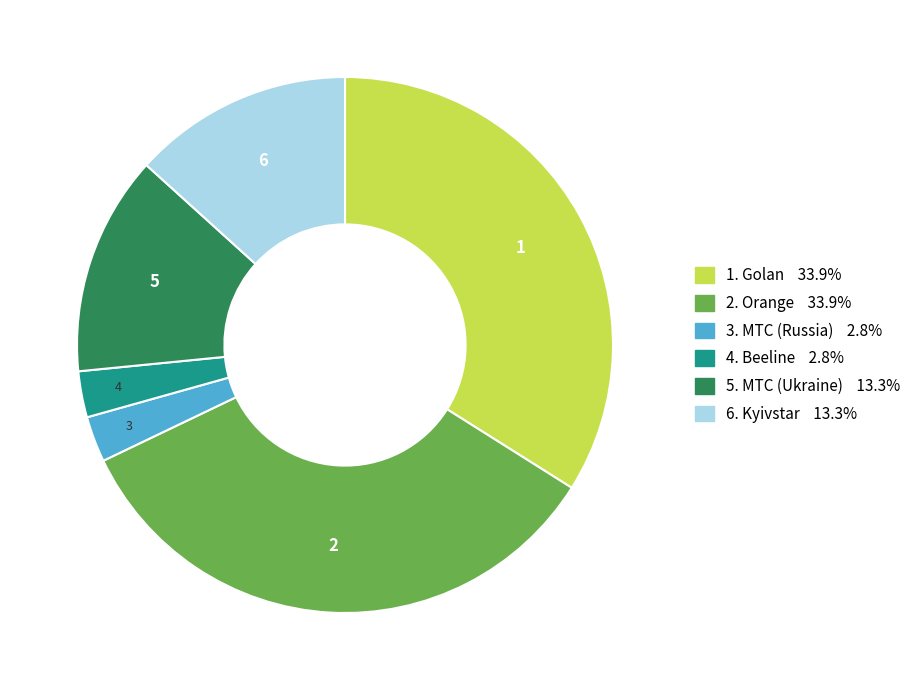

Is there a majority slice in this chart?

No